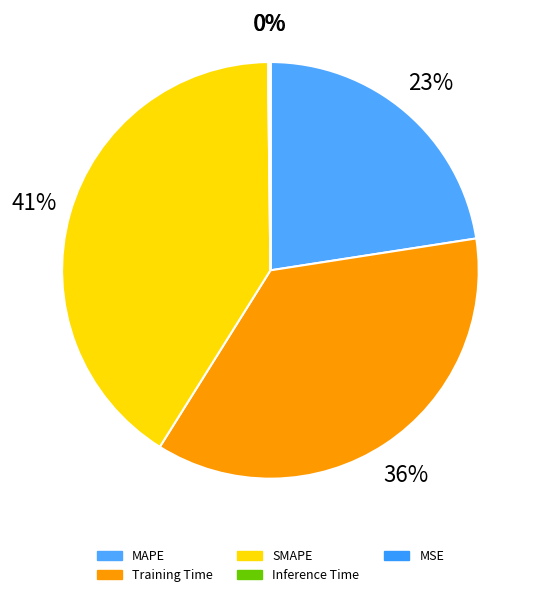

Is it true that MSE is 0% of the pie?

True